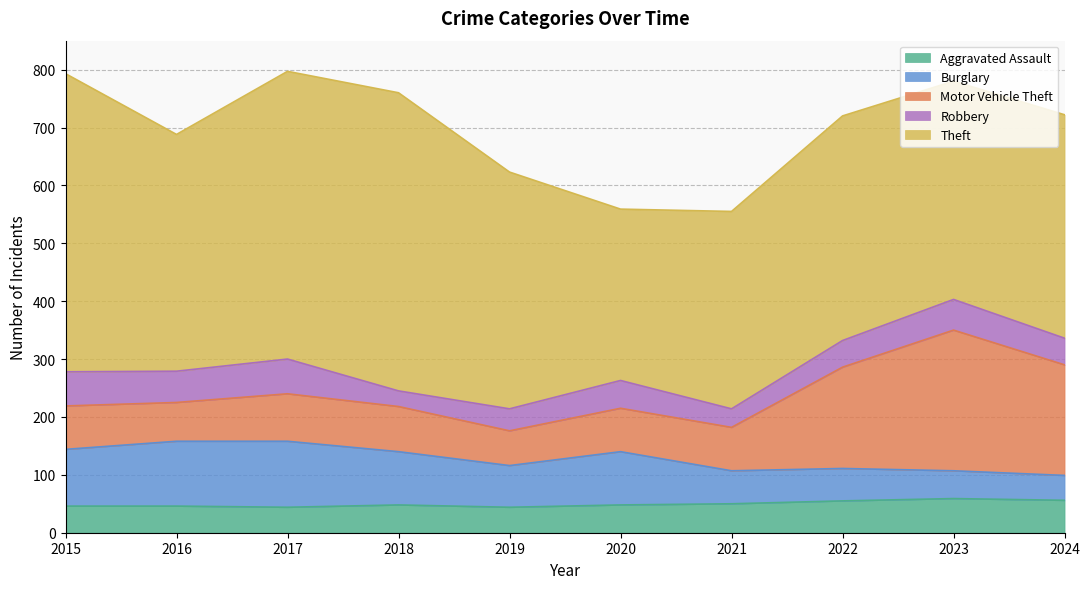

Rank the series at 2021 from lowest to highest value.

Robbery, Aggravated Assault, Burglary, Motor Vehicle Theft, Theft